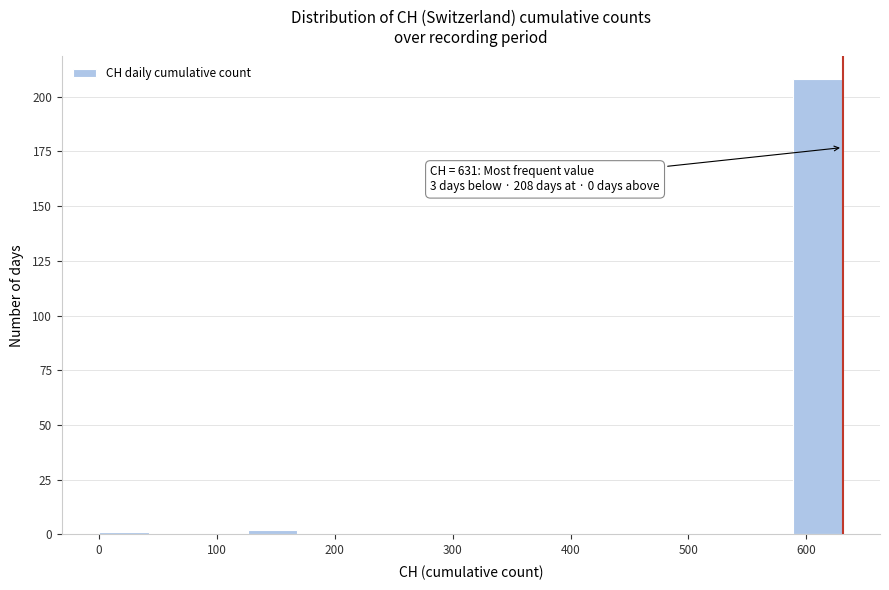

Which range on the x-axis has the tallest bar?

590 to 630